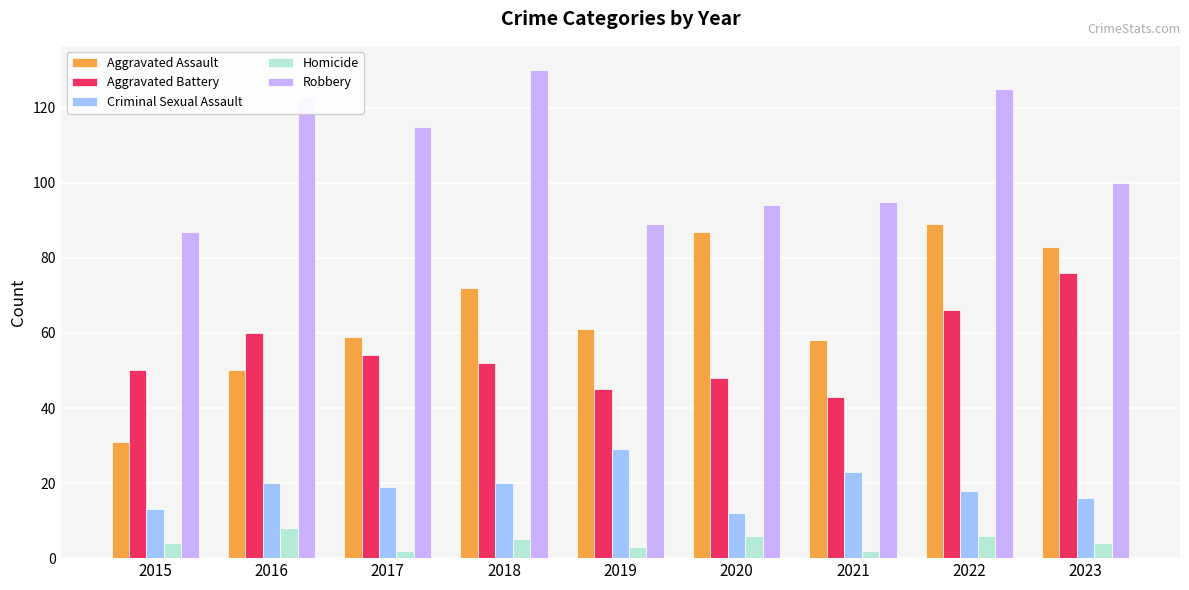

At which category is the sum across all series the highest?

2022